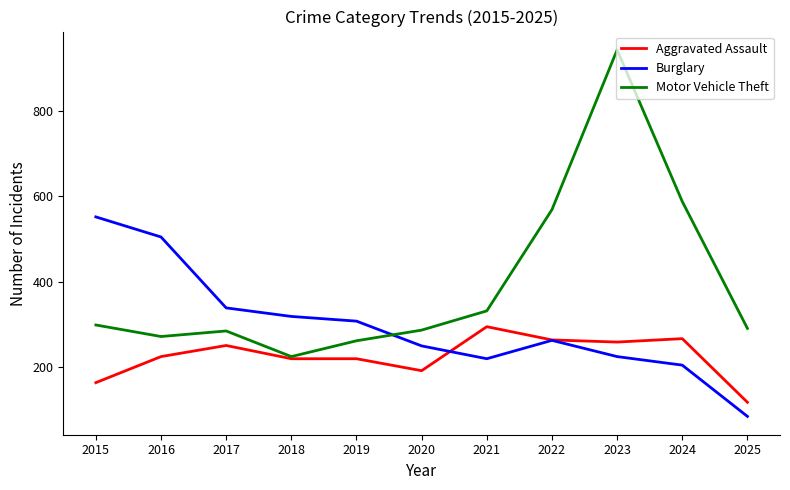

At which category is the sum across all series the highest?

2023